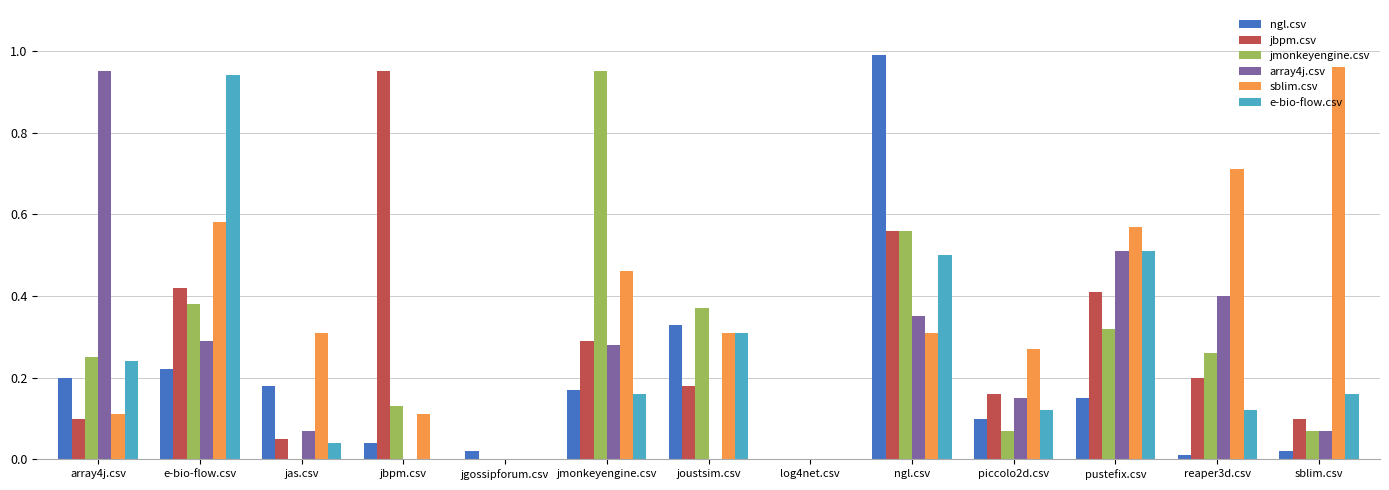

Which series changed the most between piccolo2d.csv and sblim.csv?

sblim.csv